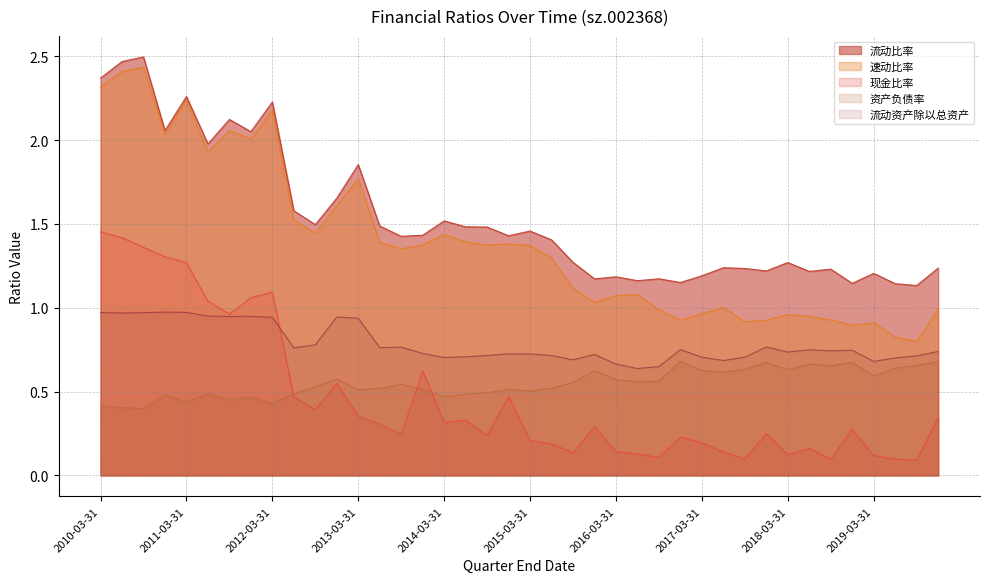

How many series are shown in this chart?

5